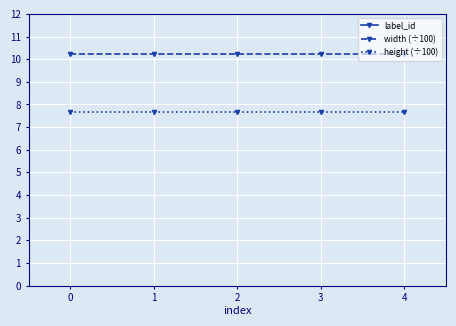

True or false: label_id and width (÷100) intersect in this chart.

False